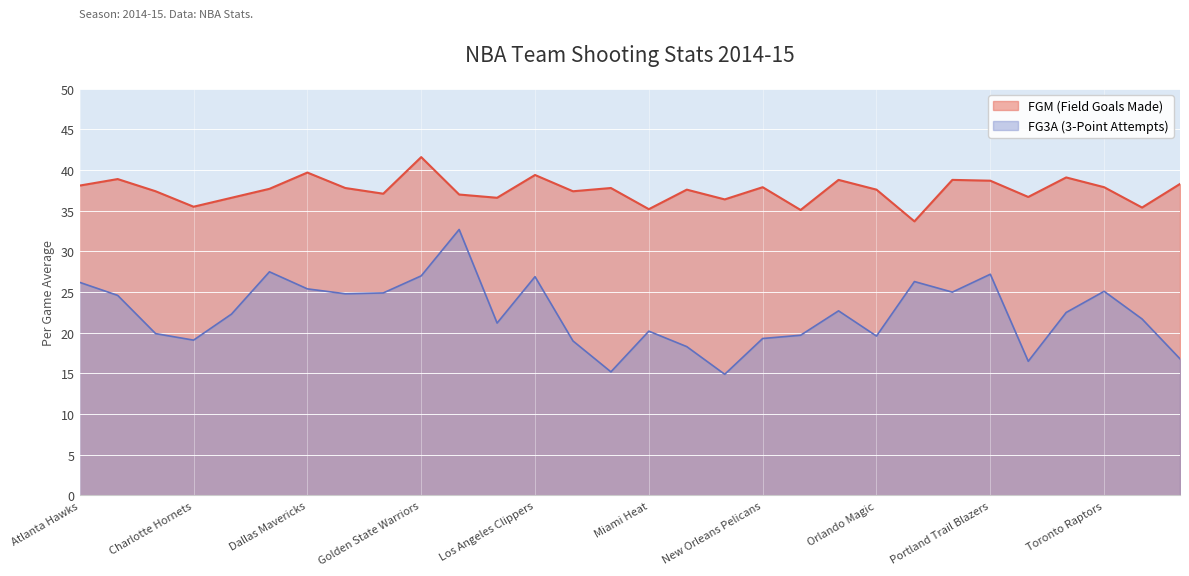

What is the label of the 7th point from the right?

Phoenix Suns